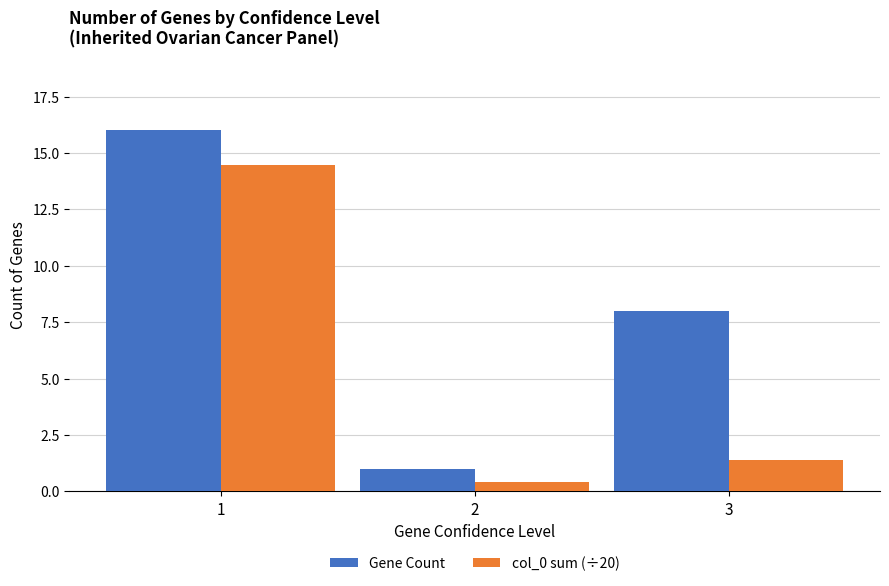

Is the value of col_0 sum (÷20) at 1 greater than the value of Gene Count at 3?

Yes